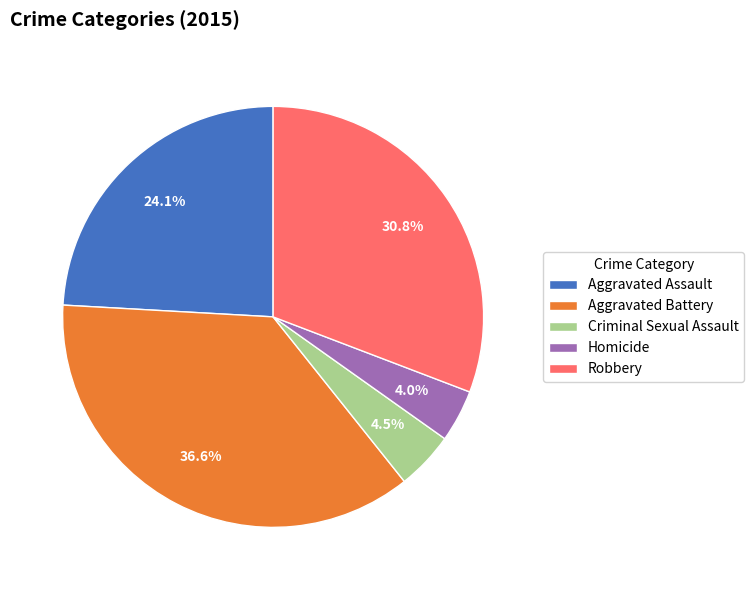

To the nearest percent, what is the average slice percentage?

20%